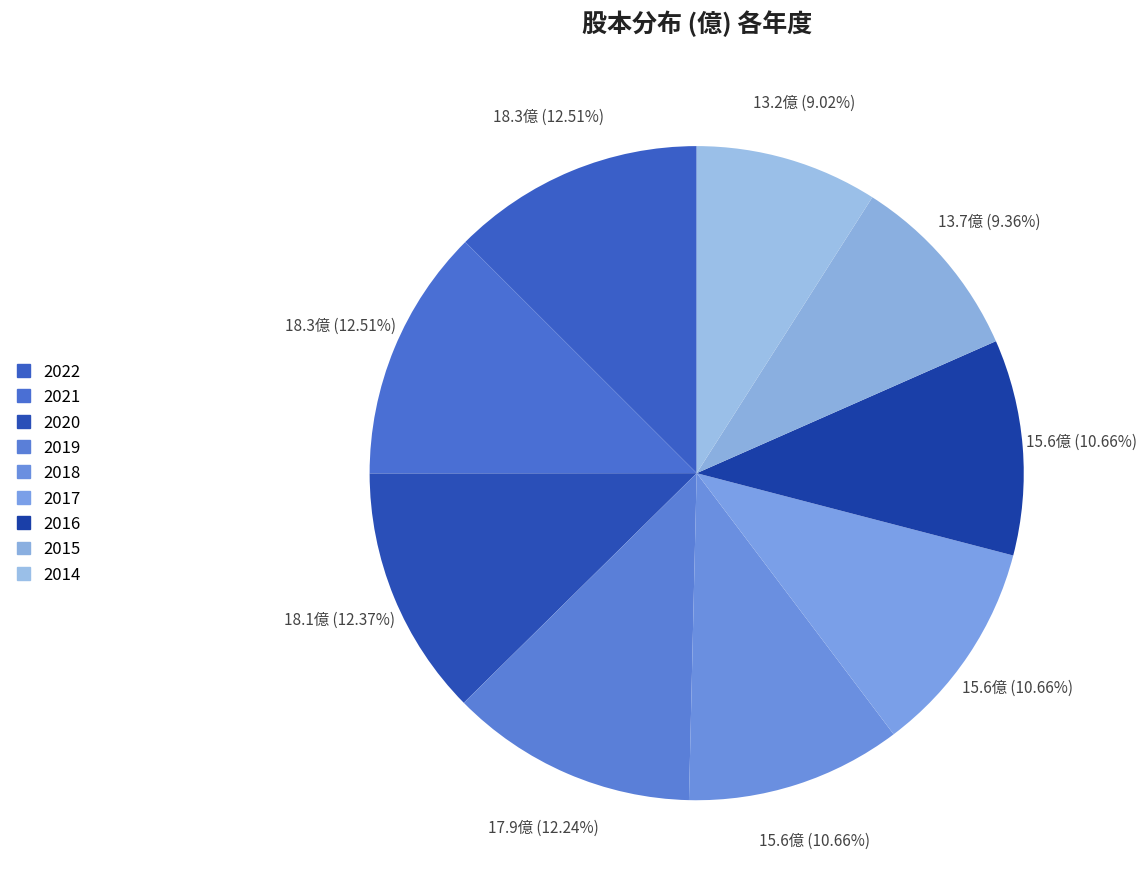

What is the change in value from 2020 to 2017?

-2.5